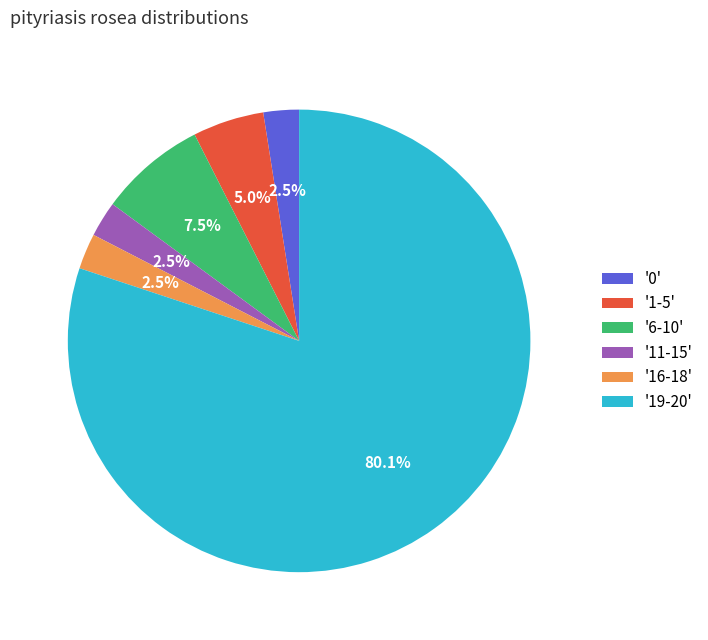

Which has a higher value, '6-10' or '11-15'?

'6-10'